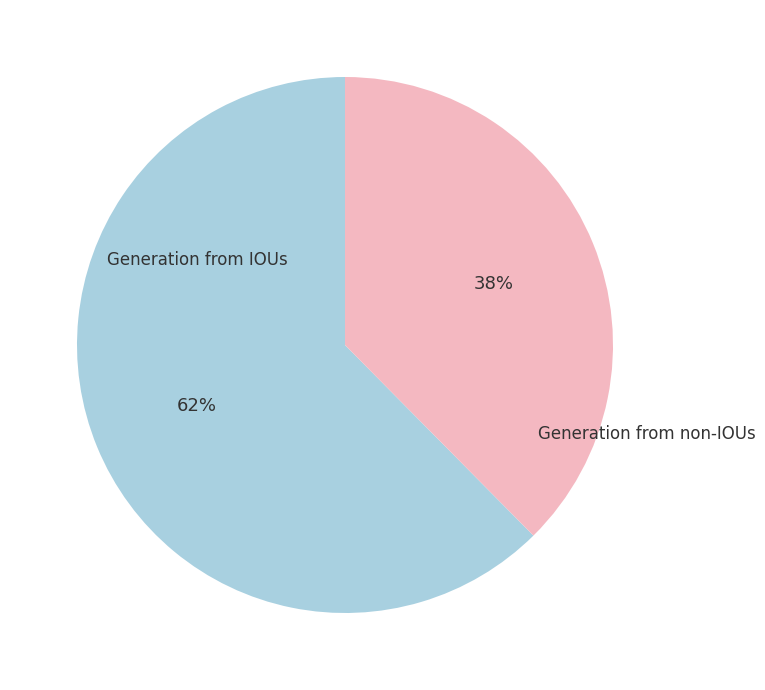

To the nearest percent, what is the average slice percentage?

50%